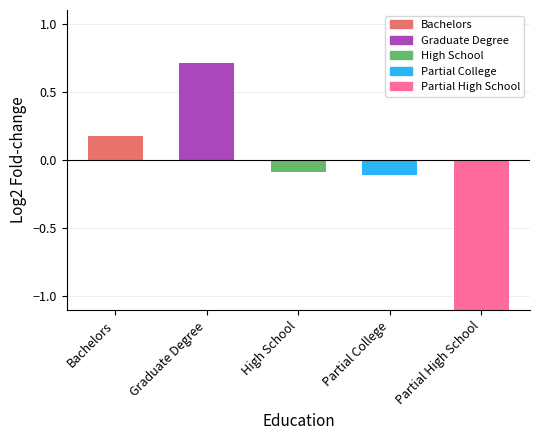

What is the label of the 2nd bar from the left?

Graduate Degree